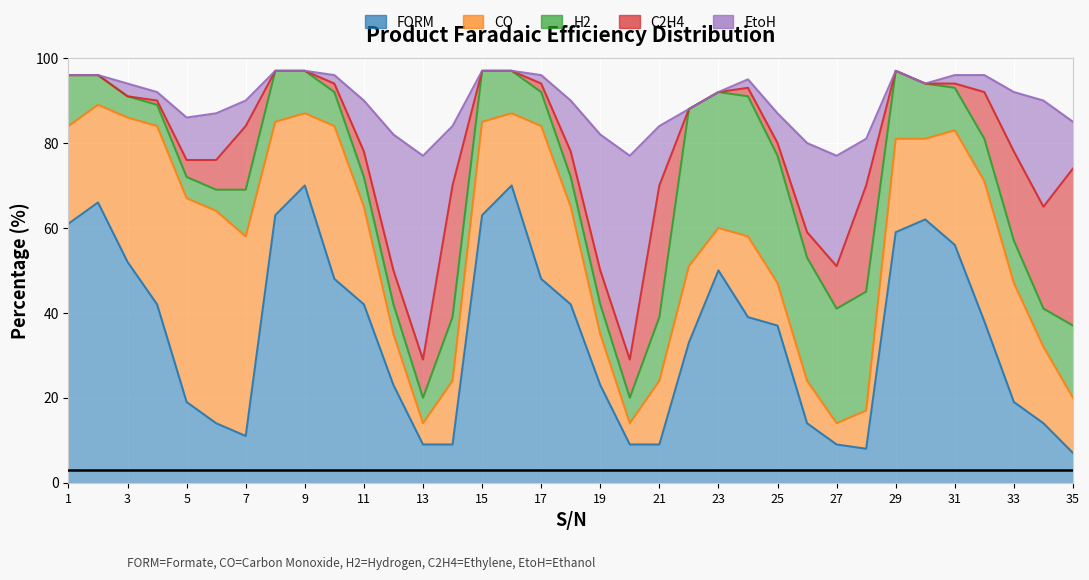

How many data points in FORM are less than 38?

17